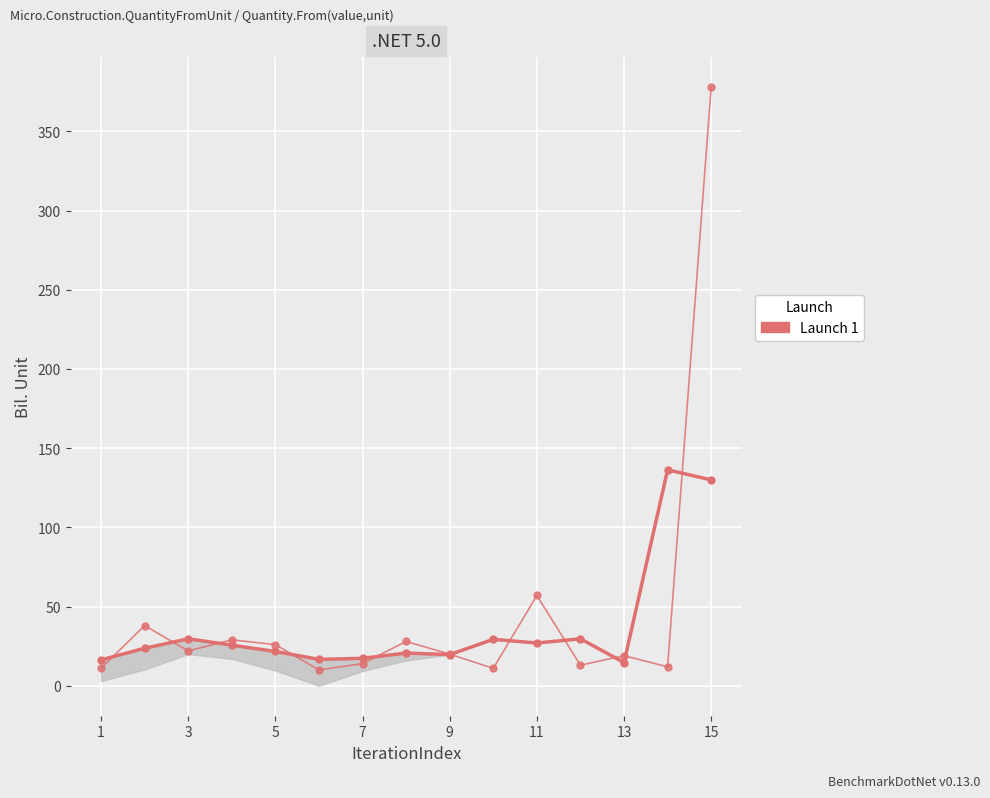

What is the maximum value shown in the chart?

378.0